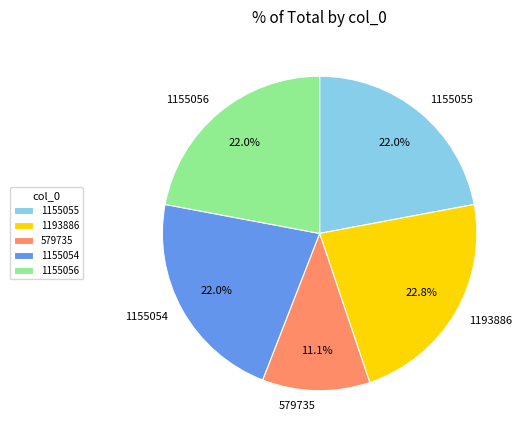

To the nearest percent, what is the average slice percentage?

20%